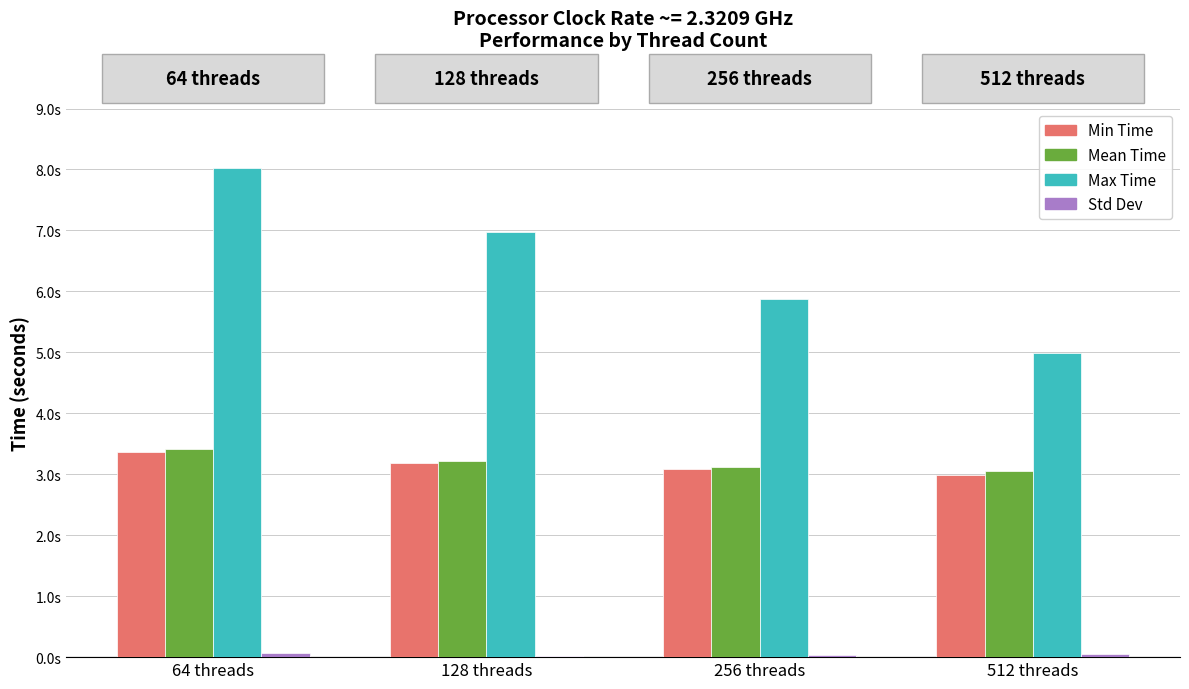

Reading right to left, list all the values displayed in this chart.

Min Time: 3.0	3.1	3.2	3.4
Mean Time: 3.1	3.1	3.2	3.4
Max Time: 5.0	5.9	7.0	8.0
Std Dev: 0.1	0.0	0.0	0.1